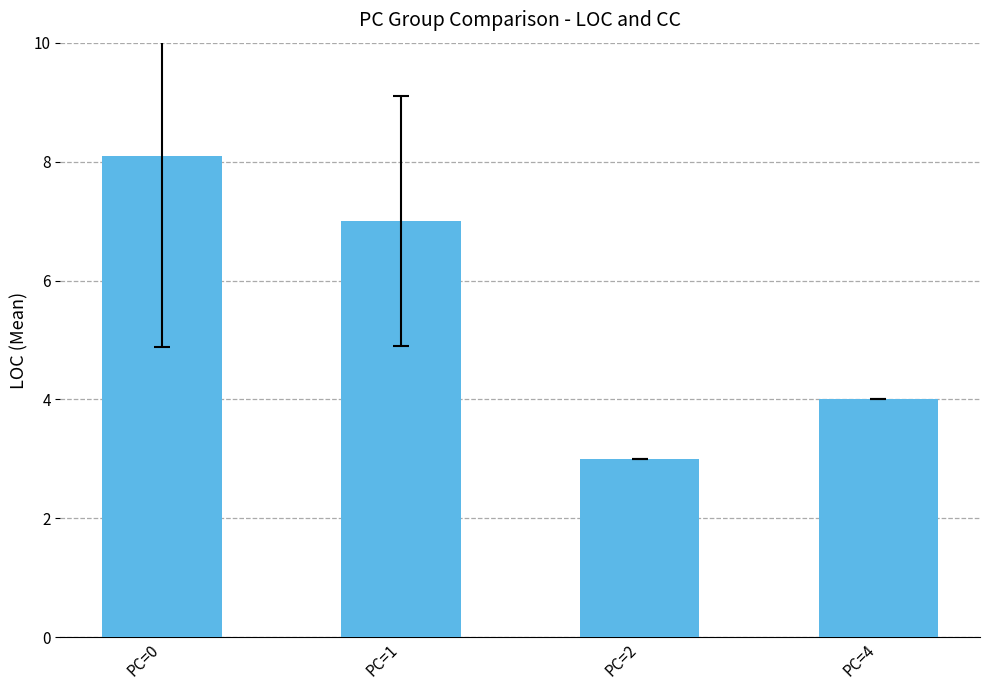

The chart shows a value of 4.2 at PC=1. True or false?

False